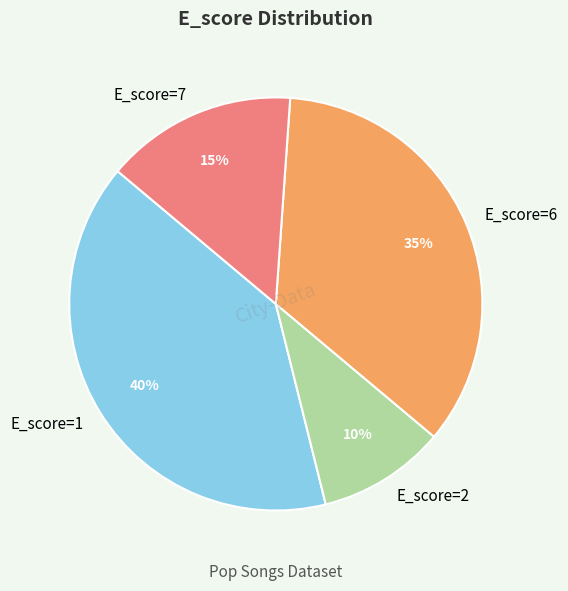

The E_score=2 slice represents 19% of the pie. True or false?

False